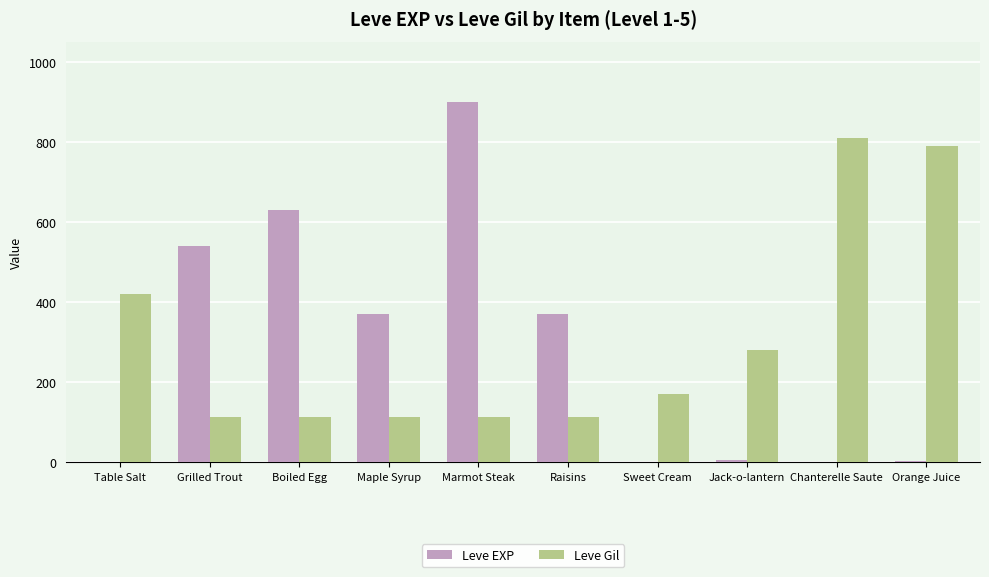

The value of Leve EXP at Boiled Egg is 630. True or false?

True